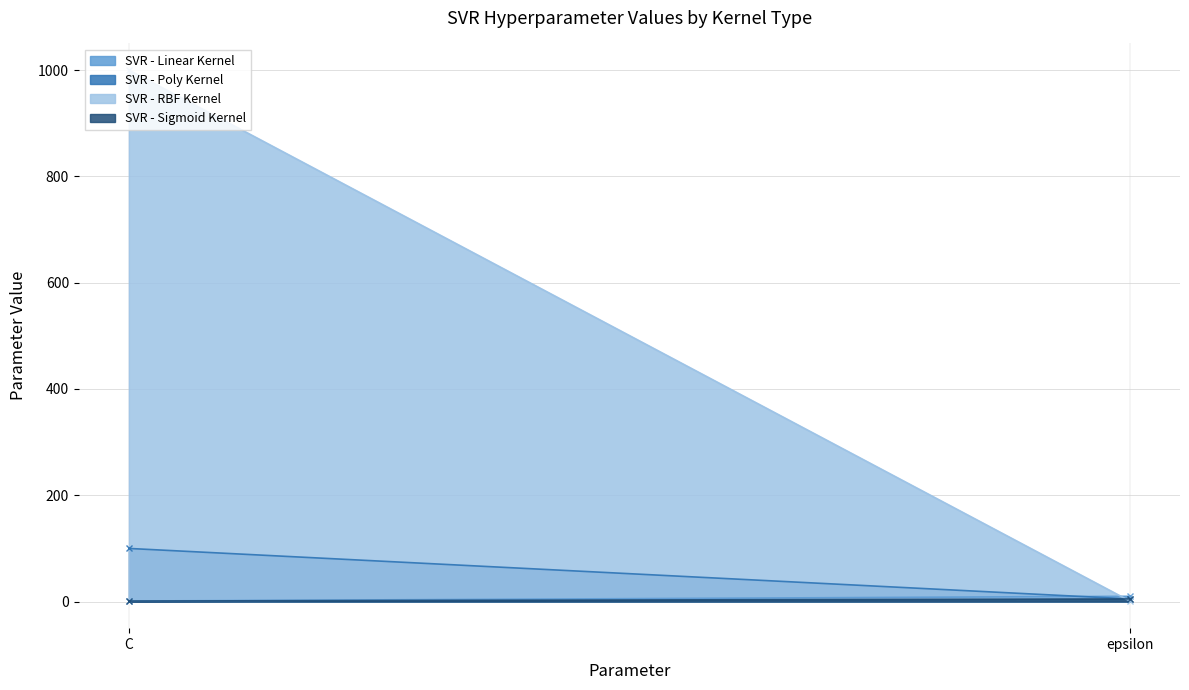

What is the value of the SVR - RBF Kernel point at the 2nd from the left?

1